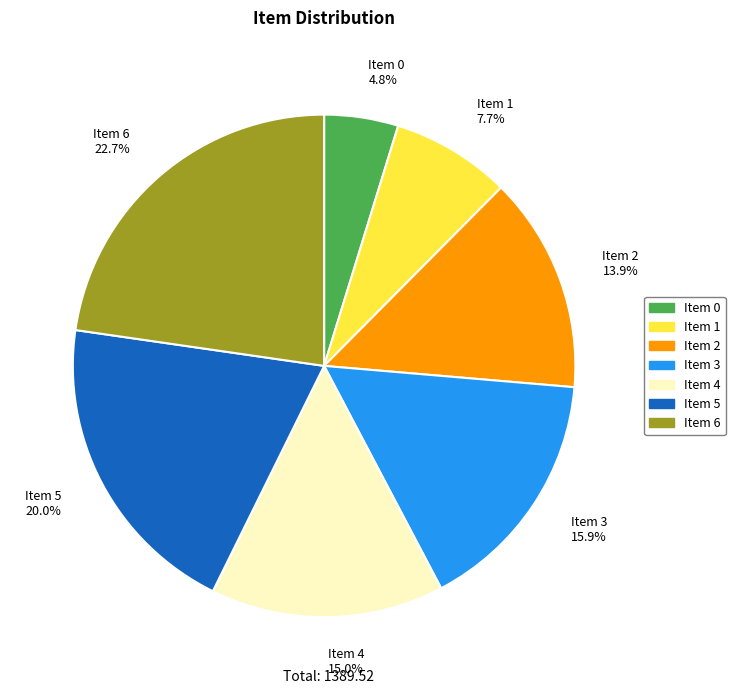

Between Item 1 7.7% and Item 5 20.0%, which is larger?

Item 5 20.0%